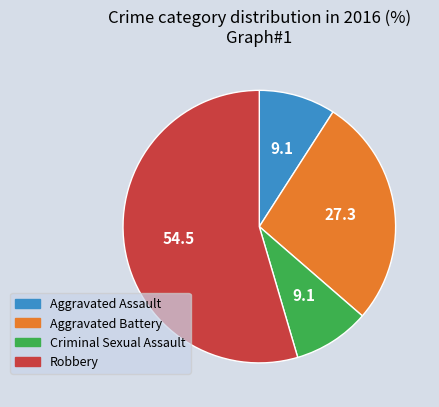

What is the largest slice in the pie chart?

Robbery